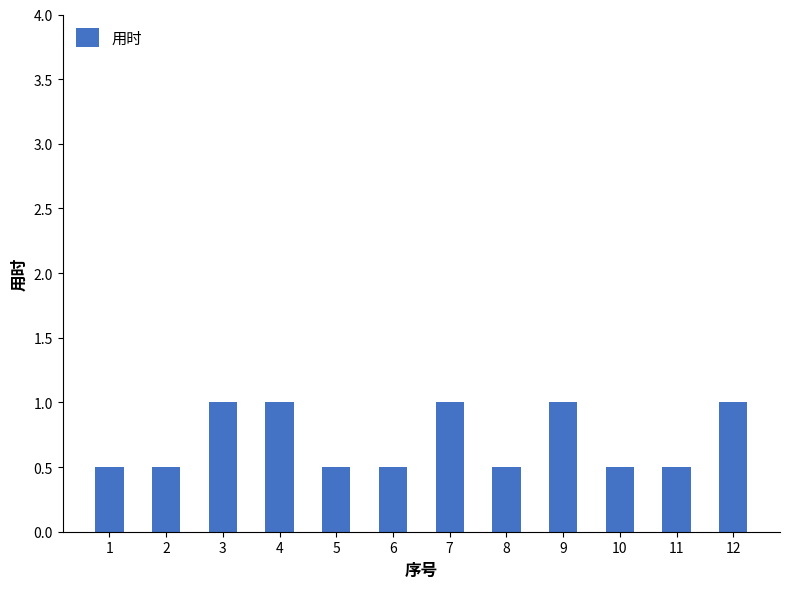

Reading right to left, extract all data points from this chart.

12=1.0	11=0.5	10=0.5	9=1.0	8=0.5	7=1.0	6=0.5	5=0.5	4=1.0	3=1.0	2=0.5	1=0.5